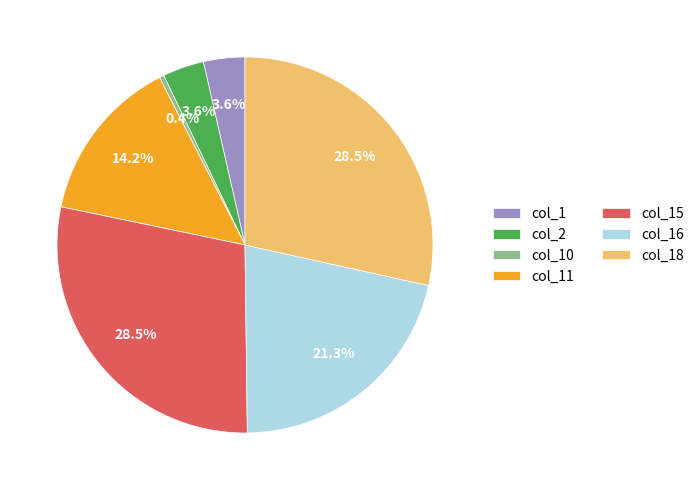

Which category has the smallest portion of the pie?

col_10